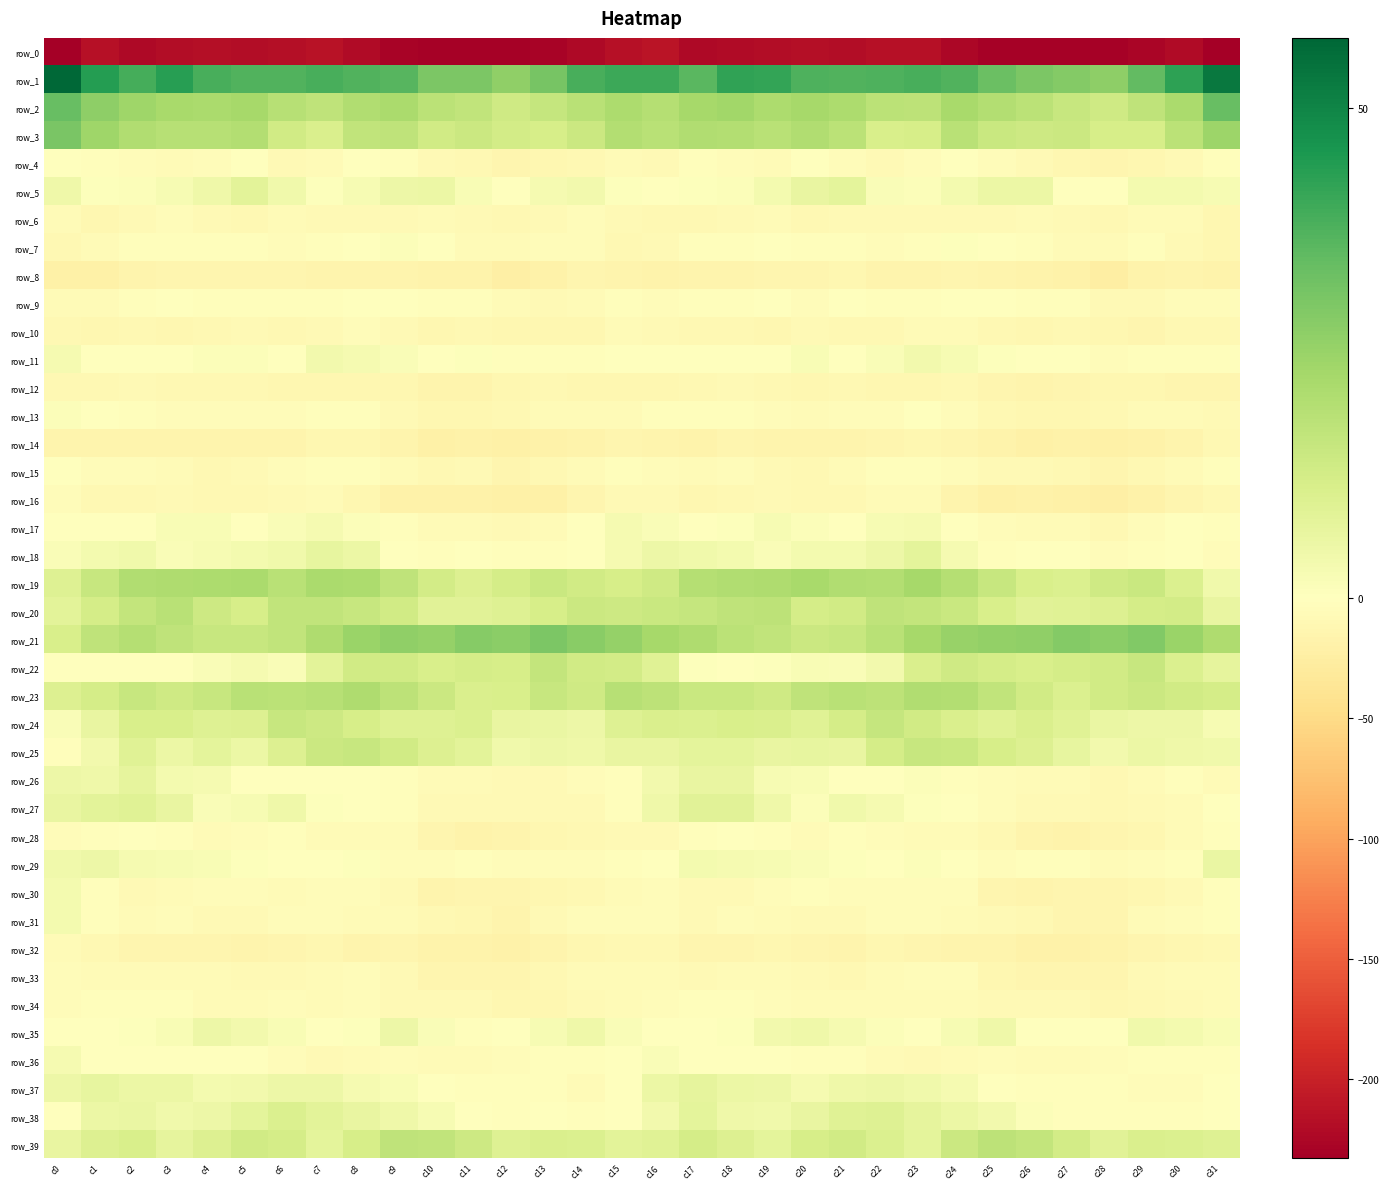

The row_23 series shows 11.5 at c12. True or false?

True